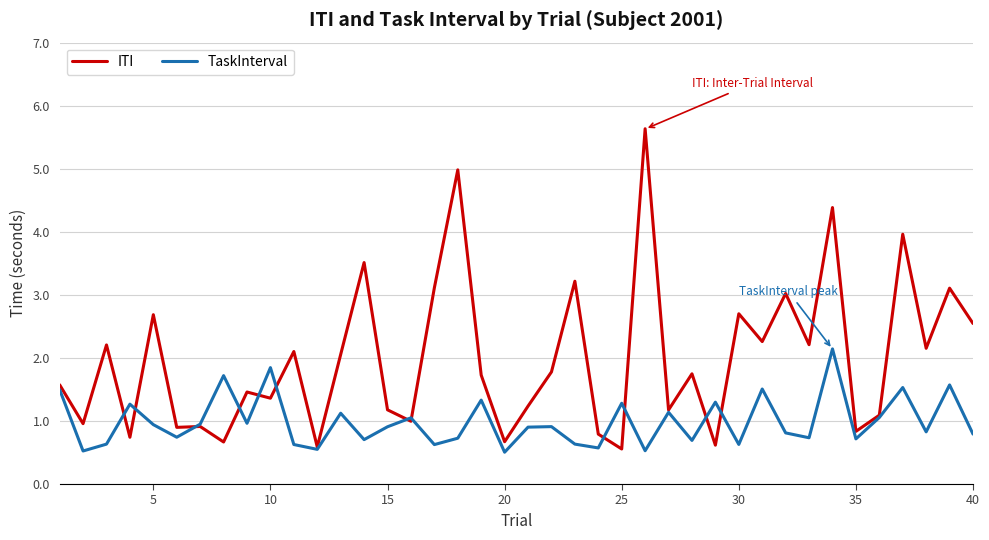

Which series has the largest range (max minus min)?

ITI